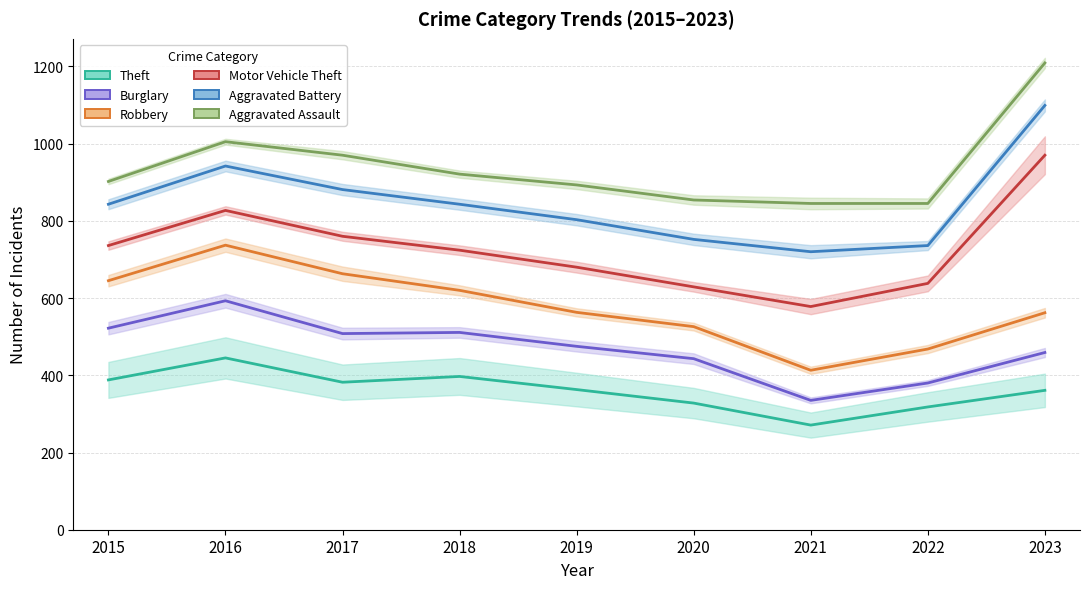

What is the spread (max minus min) of values at 2019?

530